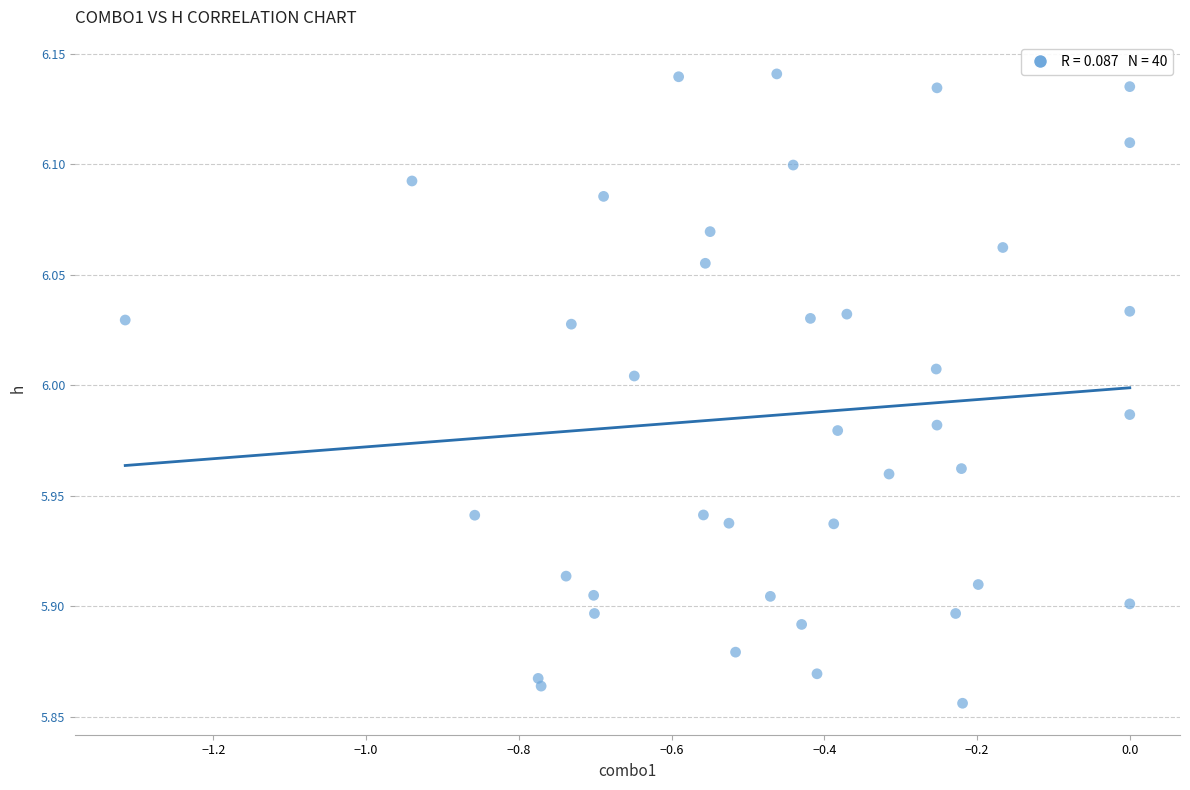

What is the range of X values (max minus min)?

1.3